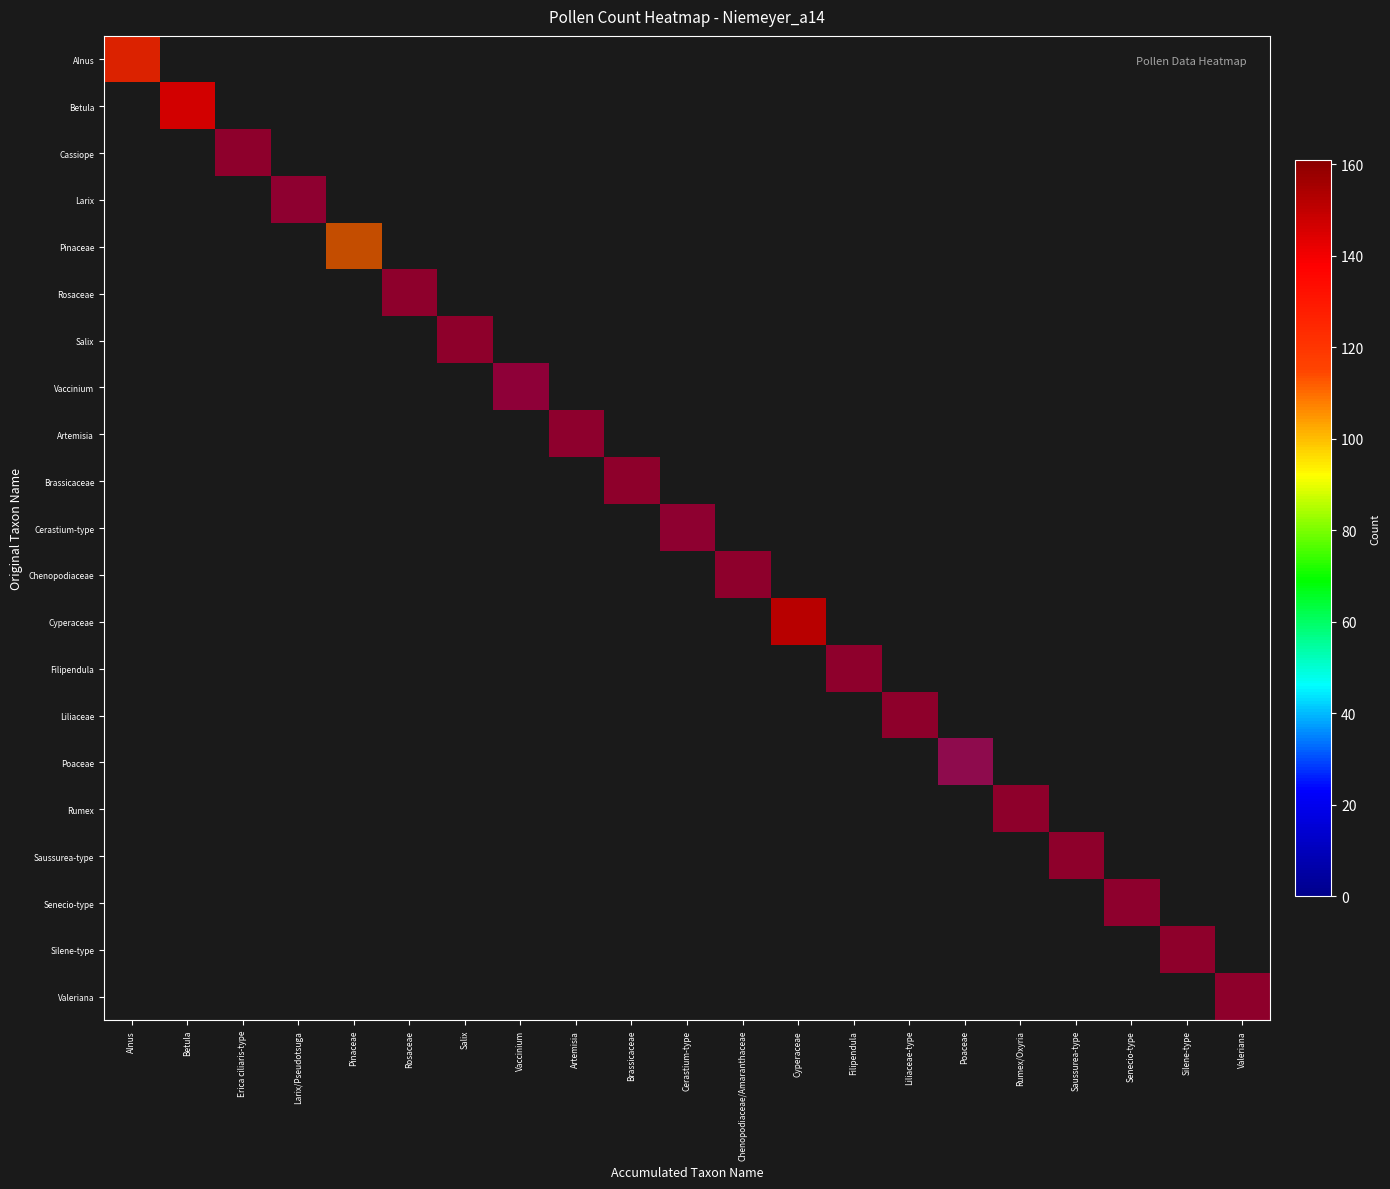

Count the number of data series in this chart.

21